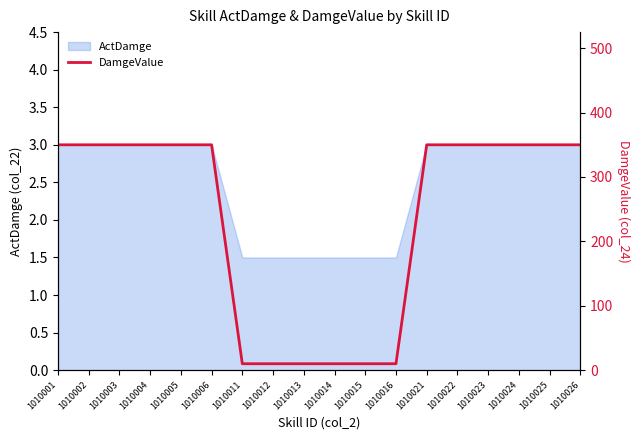

The value of ActDamge at 1010026 is 4.6. True or false?

False